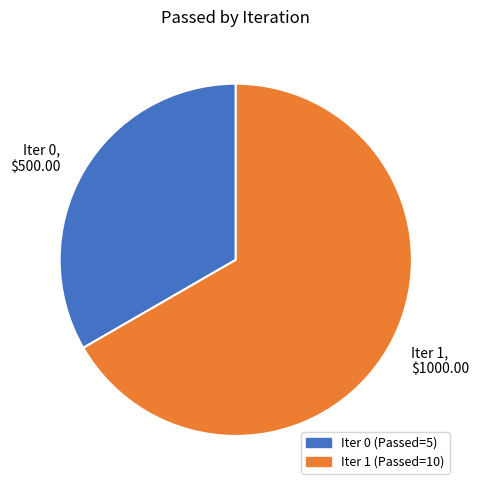

What is the largest slice in the pie chart?

Iter 1, $1000.00